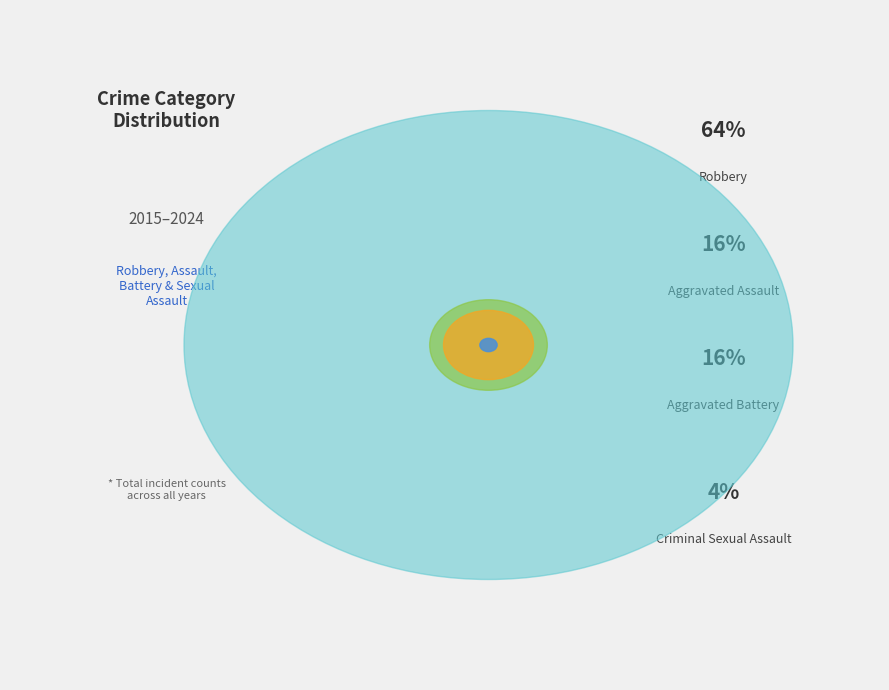

Does any single category account for the majority?

Yes